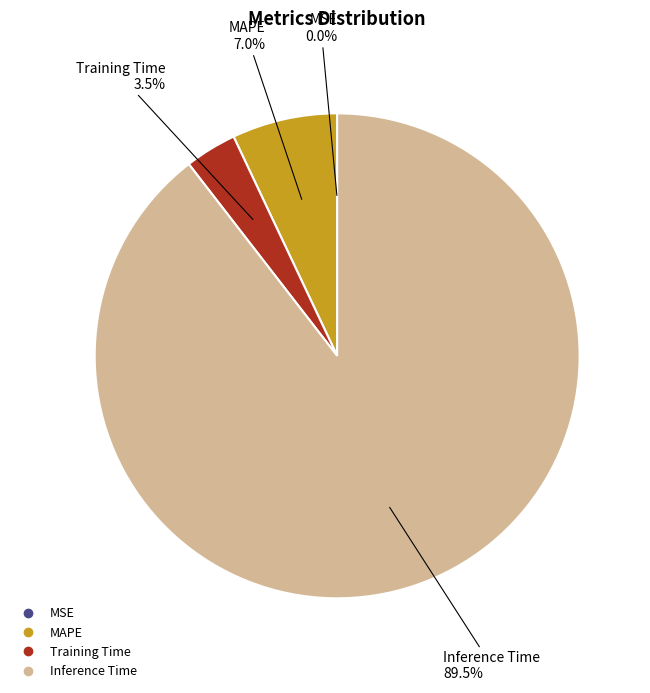

Is there a majority slice in this chart?

Yes